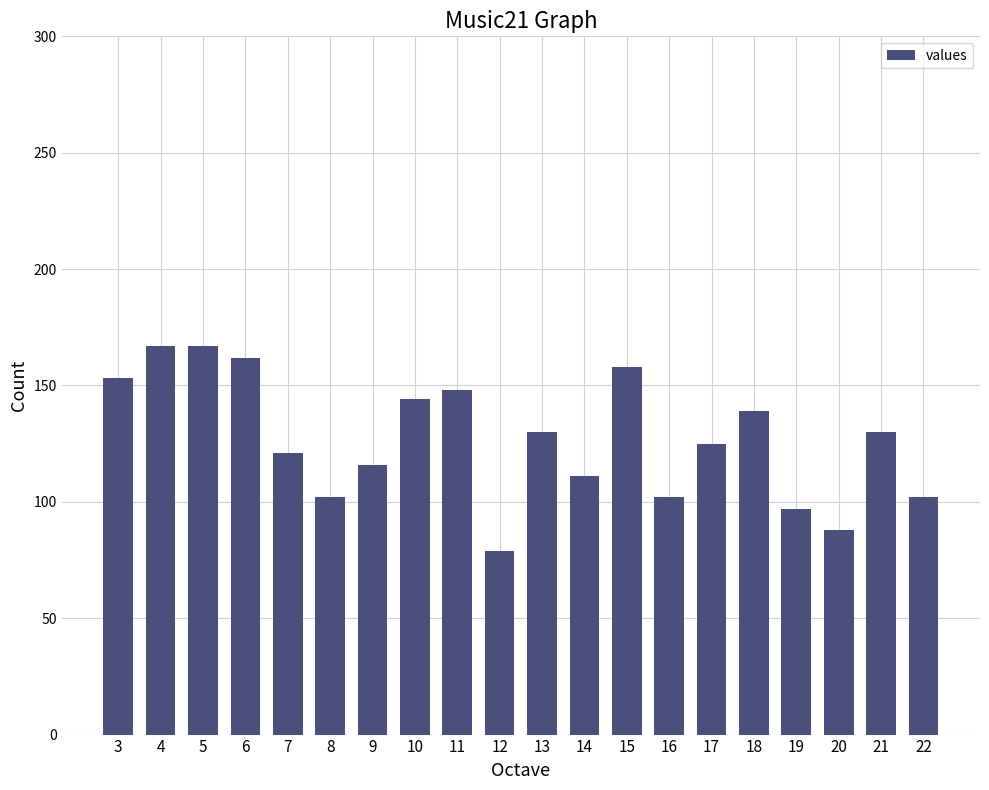

The chart shows a value of 102 at 16. True or false?

True